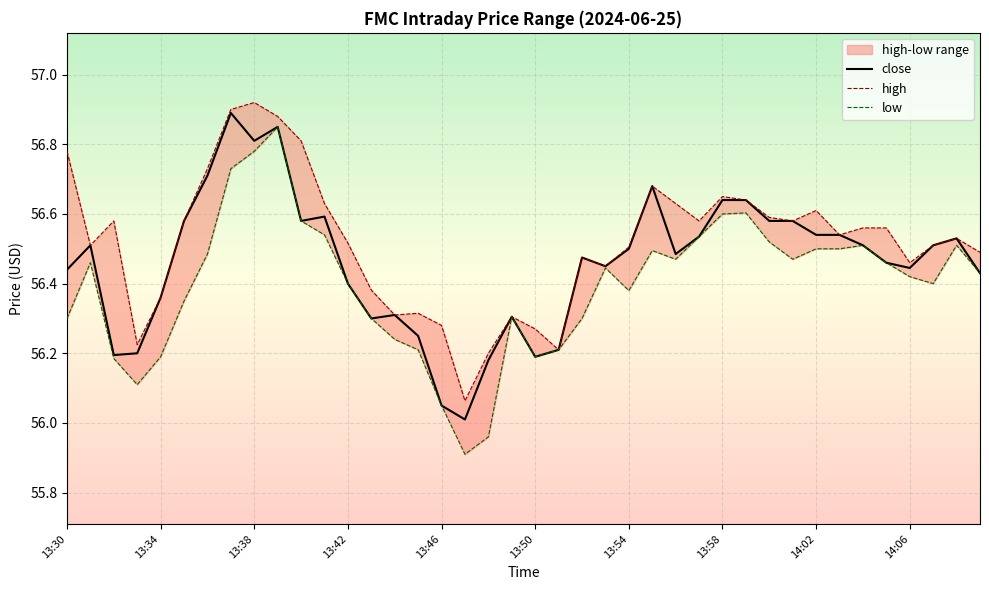

Reading right to left, list all the values displayed in this chart.

high: 14:09=56.5	14:08=56.5	14:07=56.5	14:06=56.5	14:05=56.6	14:04=56.6	14:03=56.5	14:02=56.6	14:01=56.6	14:00=56.6	13:59=56.6	13:58=56.7	13:57=56.6	13:56=56.6	13:55=56.7	13:54=56.5	13:53=56.5	13:52=56.5	13:51=56.2	13:50=56.3	13:49=56.3	13:48=56.2	13:47=56.1	13:46=56.3	13:45=56.3	13:44=56.3	13:43=56.4	13:42=56.5	13:41=56.6	13:40=56.8	13:39=56.9	13:38=56.9	13:37=56.9	13:36=56.7	13:35=56.6	13:34=56.4	13:33=56.2	13:32=56.6	13:31=56.5	13:30=56.8
low: 14:09=56.4	14:08=56.5	14:07=56.4	14:06=56.4	14:05=56.5	14:04=56.5	14:03=56.5	14:02=56.5	14:01=56.5	14:00=56.5	13:59=56.6	13:58=56.6	13:57=56.5	13:56=56.5	13:55=56.5	13:54=56.4	13:53=56.4	13:52=56.3	13:51=56.2	13:50=56.2	13:49=56.3	13:48=56.0	13:47=55.9	13:46=56.0	13:45=56.2	13:44=56.2	13:43=56.3	13:42=56.4	13:41=56.5	13:40=56.6	13:39=56.8	13:38=56.8	13:37=56.7	13:36=56.5	13:35=56.3	13:34=56.2	13:33=56.1	13:32=56.2	13:31=56.5	13:30=56.3
close: 14:09=56.4	14:08=56.5	14:07=56.5	14:06=56.4	14:05=56.5	14:04=56.5	14:03=56.5	14:02=56.5	14:01=56.6	14:00=56.6	13:59=56.6	13:58=56.6	13:57=56.5	13:56=56.5	13:55=56.7	13:54=56.5	13:53=56.5	13:52=56.5	13:51=56.2	13:50=56.2	13:49=56.3	13:48=56.2	13:47=56.0	13:46=56.0	13:45=56.2	13:44=56.3	13:43=56.3	13:42=56.4	13:41=56.6	13:40=56.6	13:39=56.8	13:38=56.8	13:37=56.9	13:36=56.7	13:35=56.6	13:34=56.4	13:33=56.2	13:32=56.2	13:31=56.5	13:30=56.4